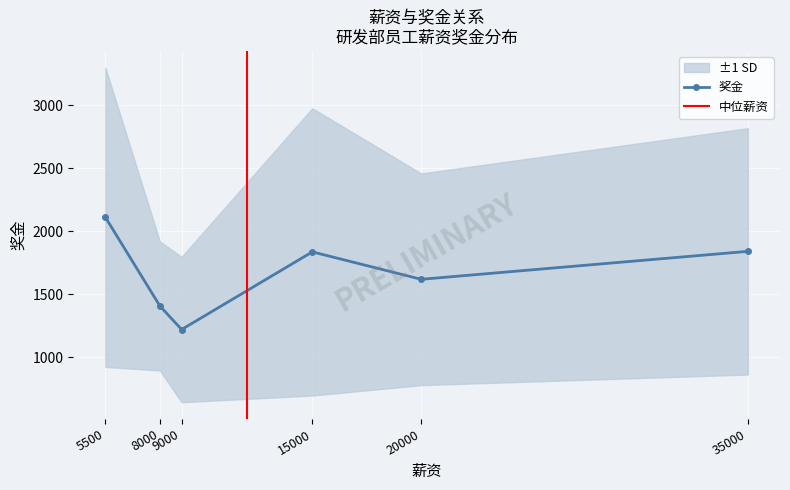

At which label does 奖金 reach its minimum?

9000